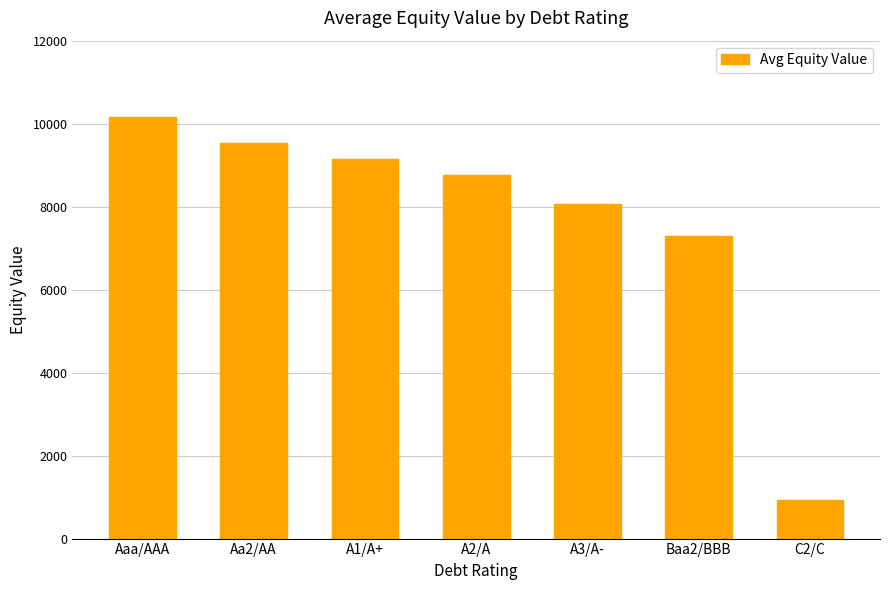

Between Baa2/BBB and Aaa/AAA, which is larger?

Aaa/AAA